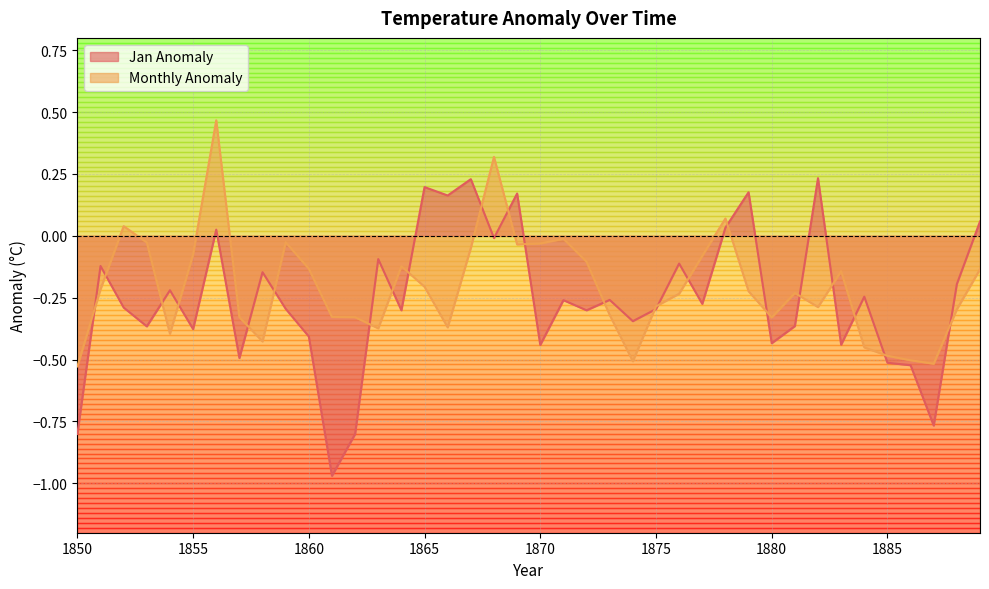

Where do Monthly Anomaly and Jan Anomaly first cross each other?

1850 and 1851